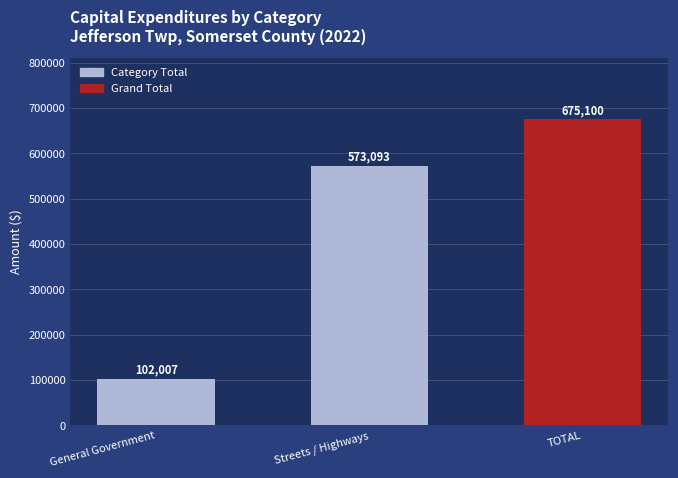

How many bars are there in total?

3